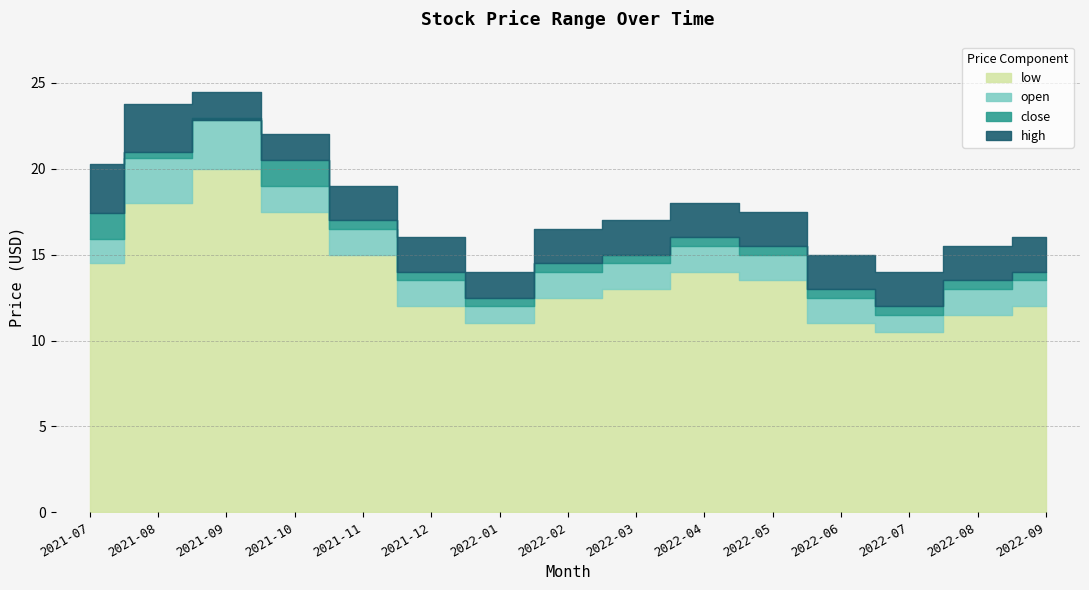

What is the maximum value for open?

23.0